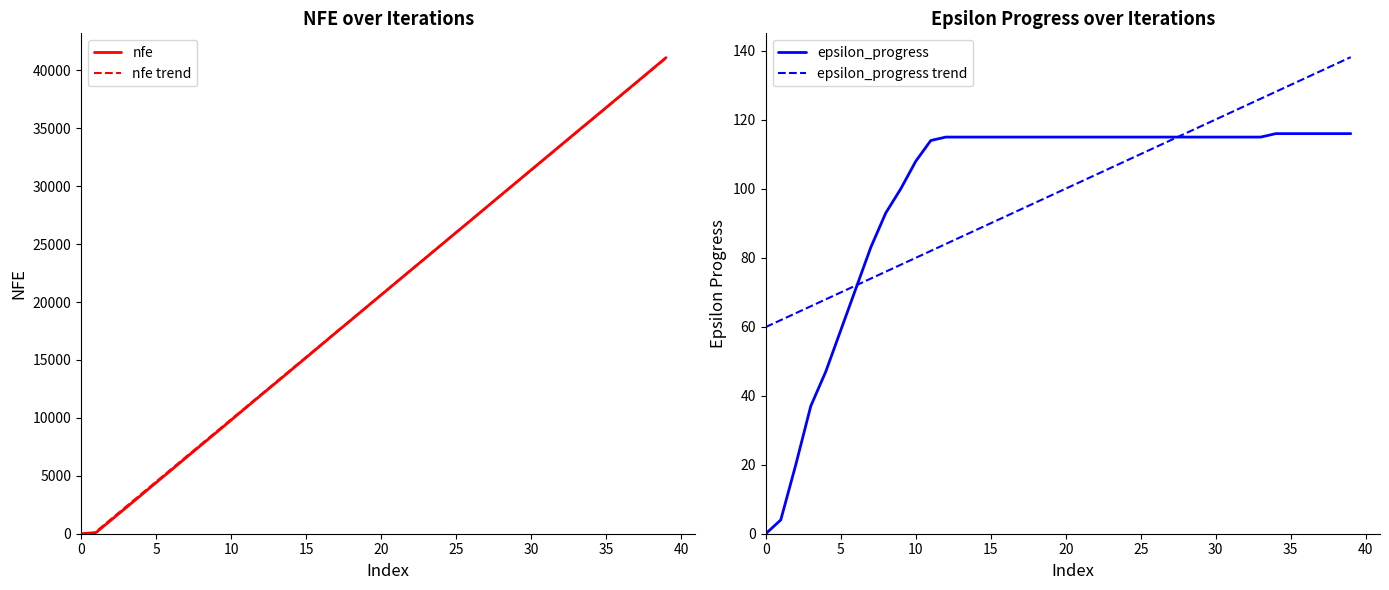

What is the difference between the second highest and second lowest values in the epsilon_progress series?

112